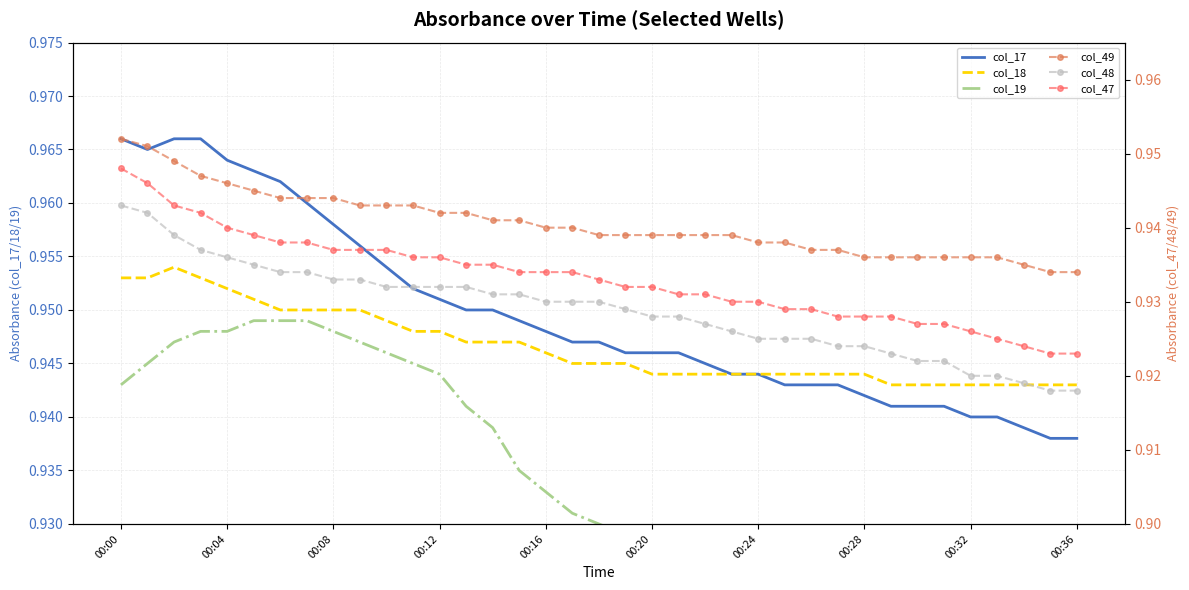

Between 28 and 10, which is larger?

10